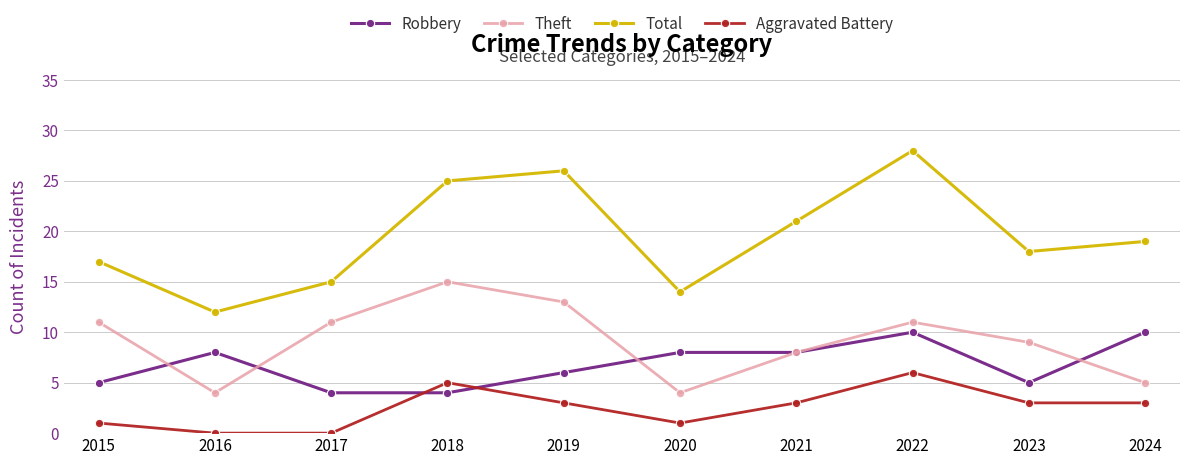

At 2016, list the series in order from smallest to largest.

Aggravated Battery, Theft, Robbery, Total